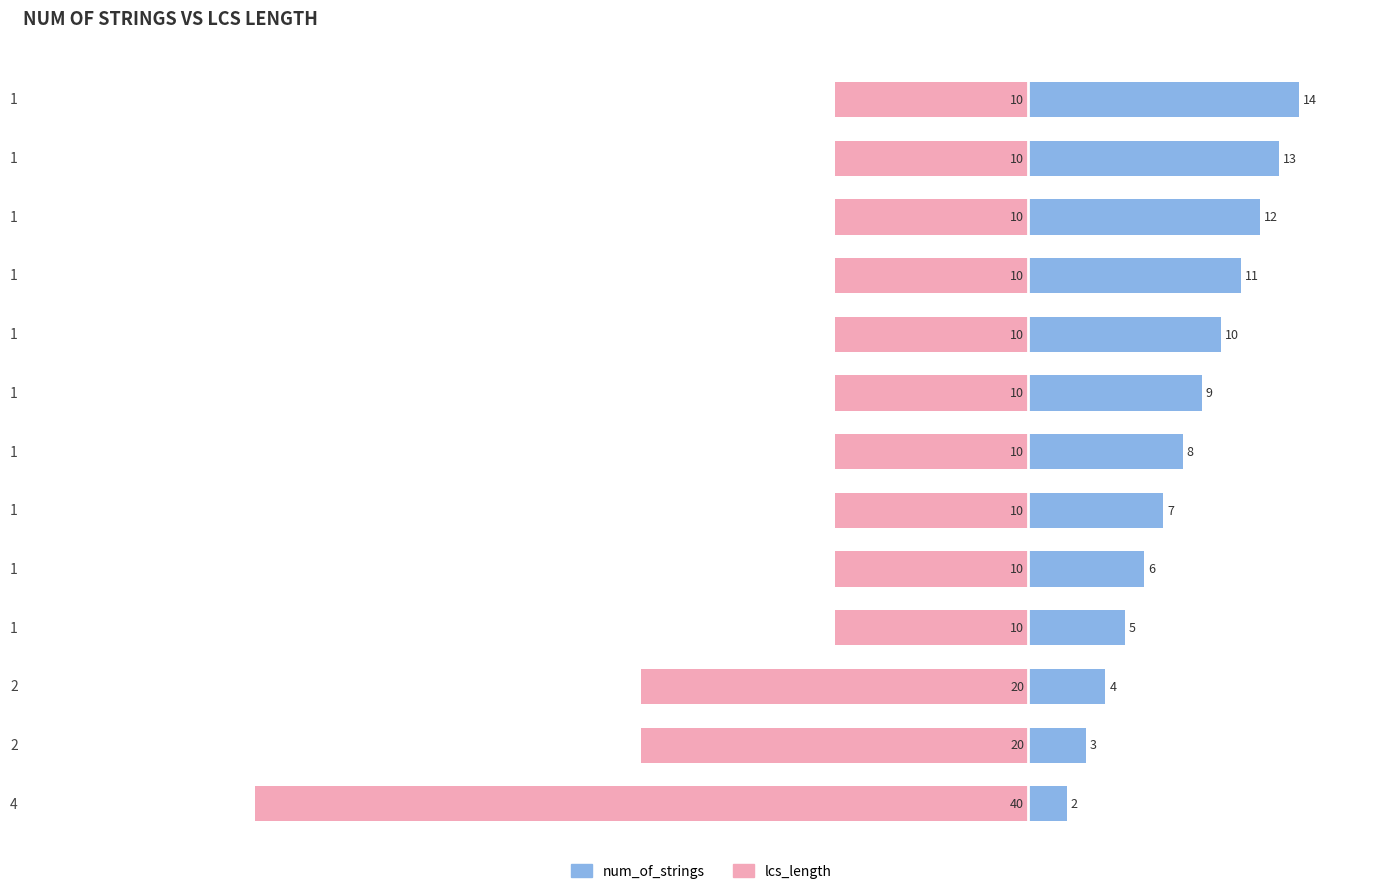

Which series has the largest range (max minus min)?

lcs_length